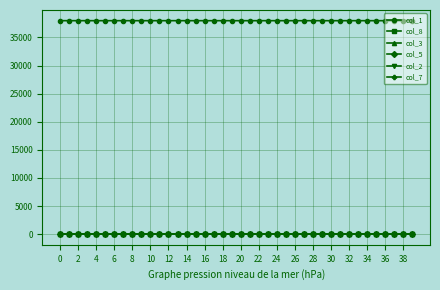

True or false: col_1 and col_8 intersect in this chart.

False